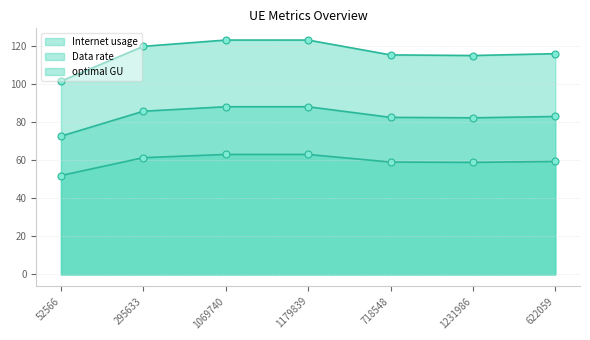

How many interior local peaks does the Data rate series have?

1